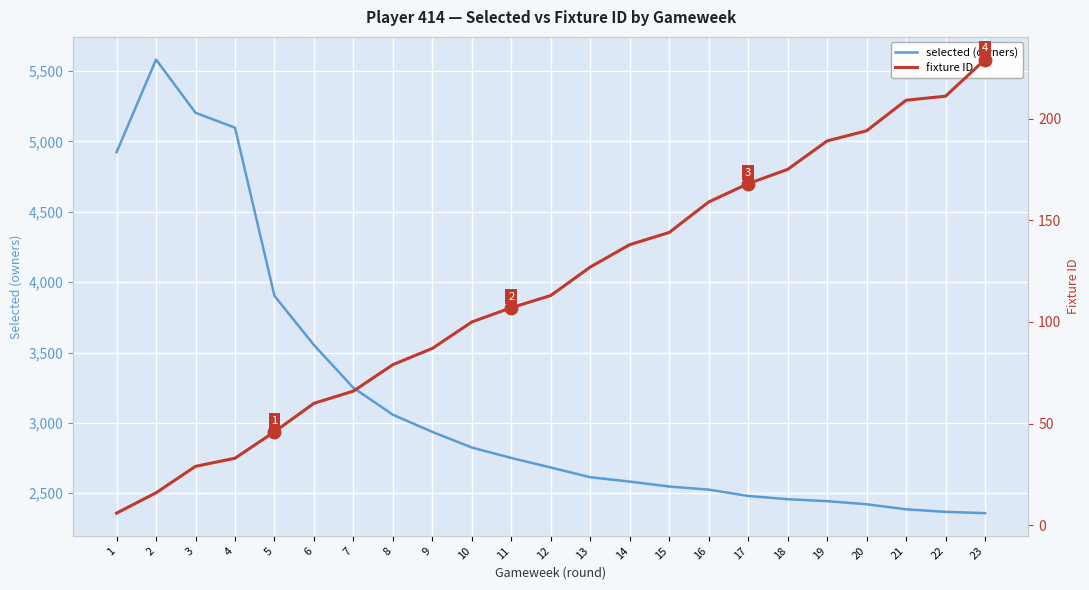

True or false: selected (owners) and fixture ID cross at least once.

False